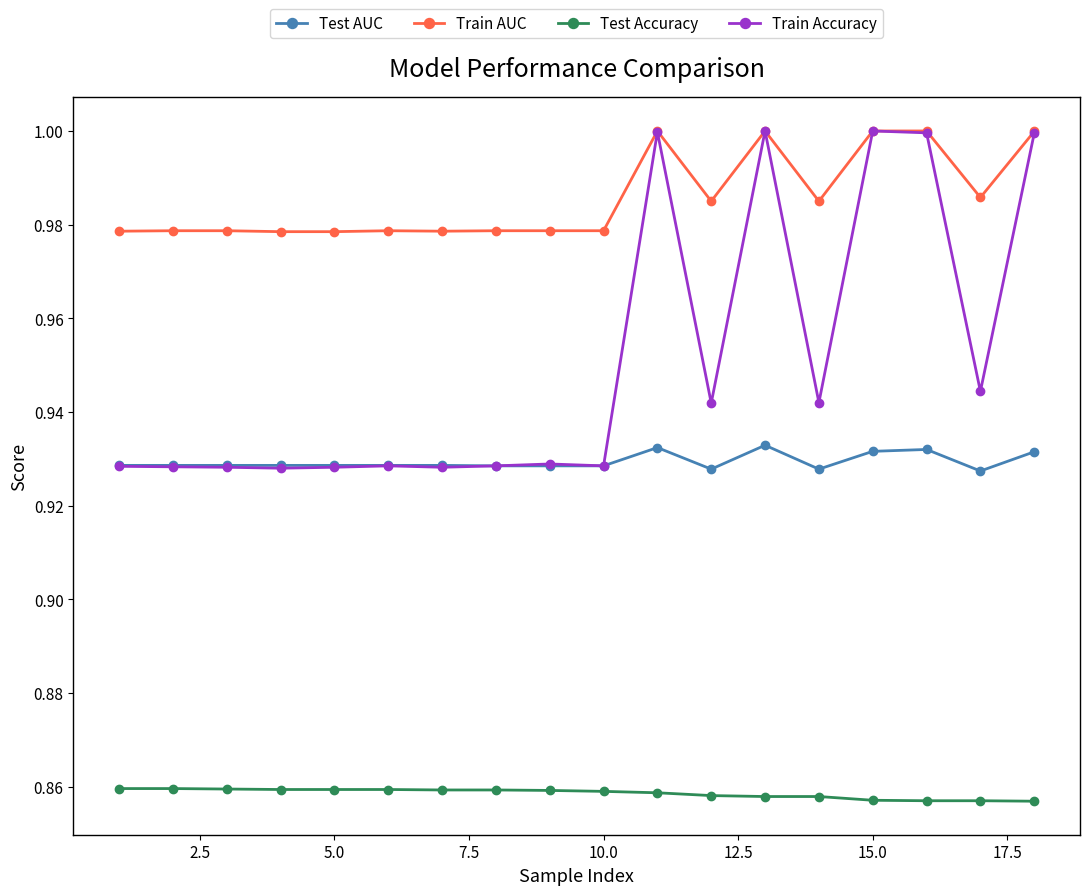

True or false: Train AUC and Test AUC cross at least once.

False